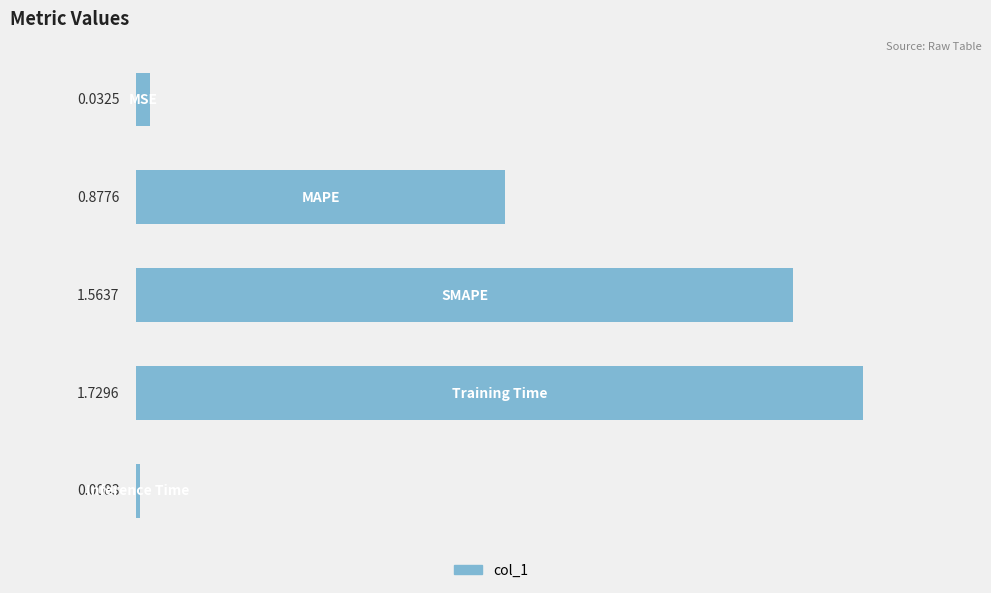

What is the average value?

0.8